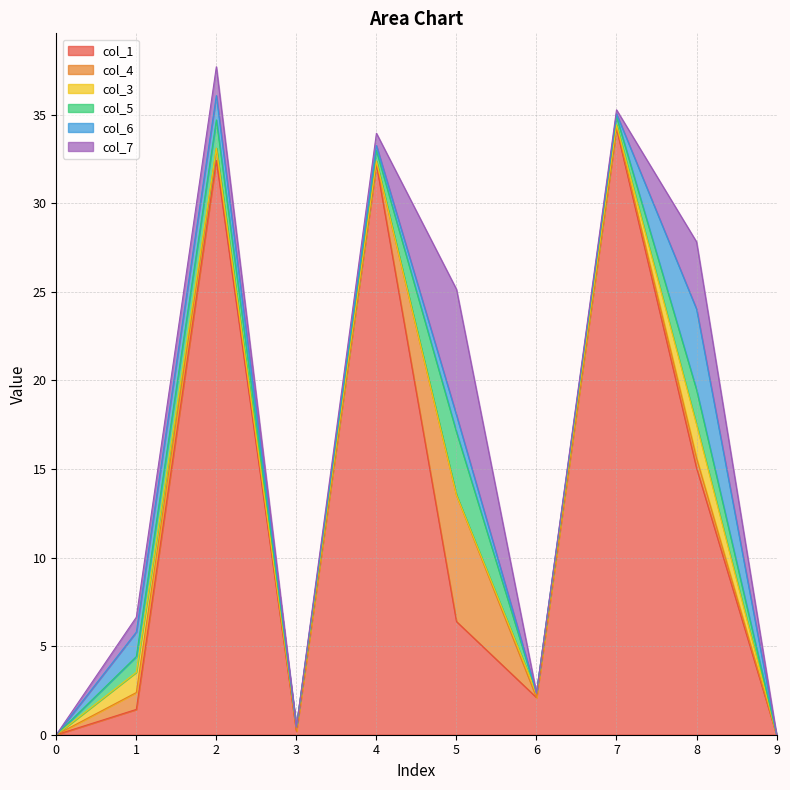

How many positive values does the col_4 series have?

7